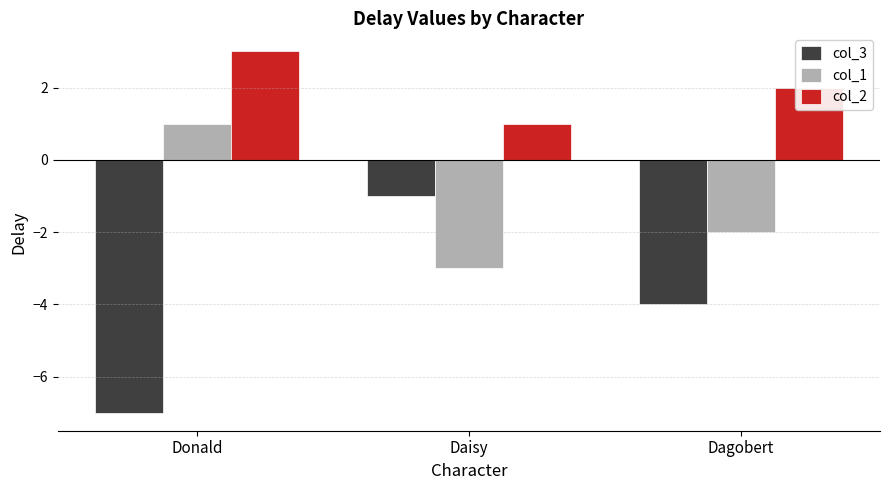

What are all the series names shown in the legend?

col_3, col_1, col_2